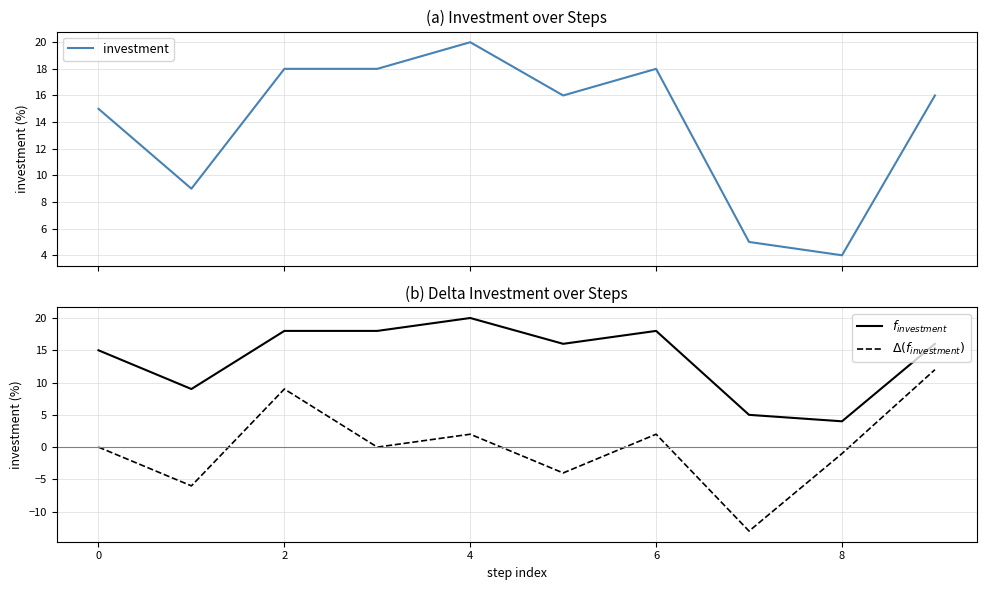

Where does the $f_{investment}$ series first go above 16?

2